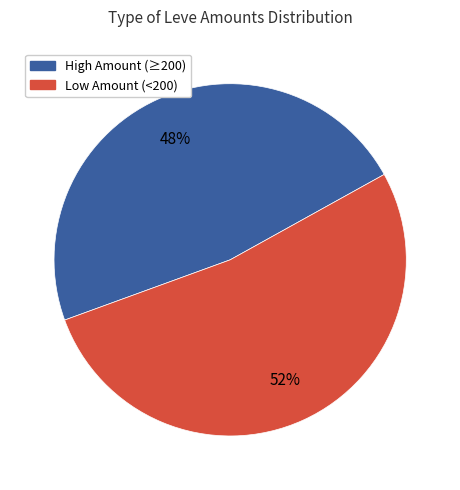

Is there a majority slice in this chart?

Yes